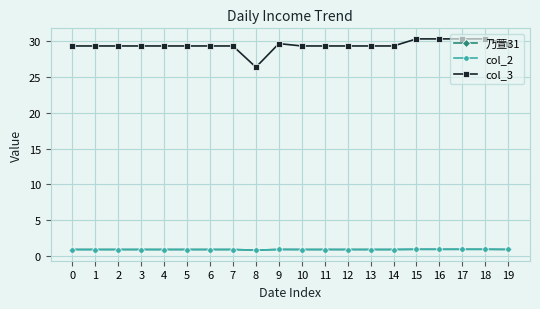

Is this an area chart (filled region under the line)?

No